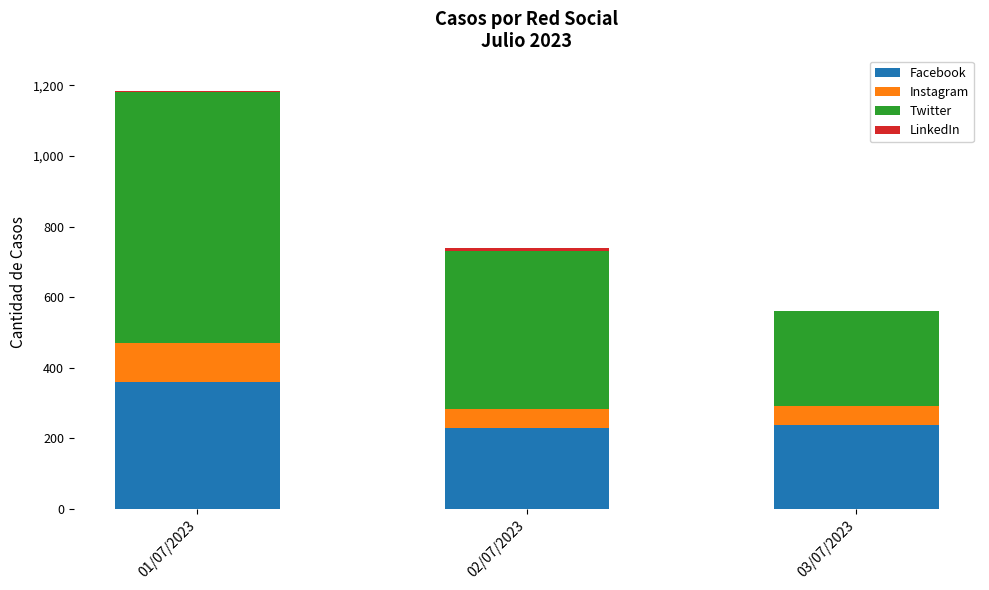

What is the highest value of the Facebook series?

360